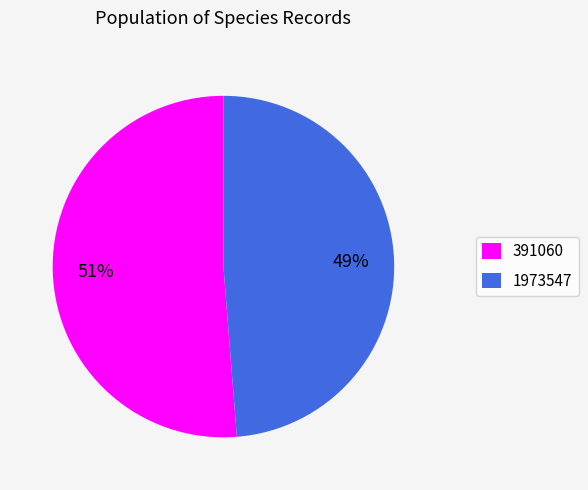

What is the largest slice in the pie chart?

391060